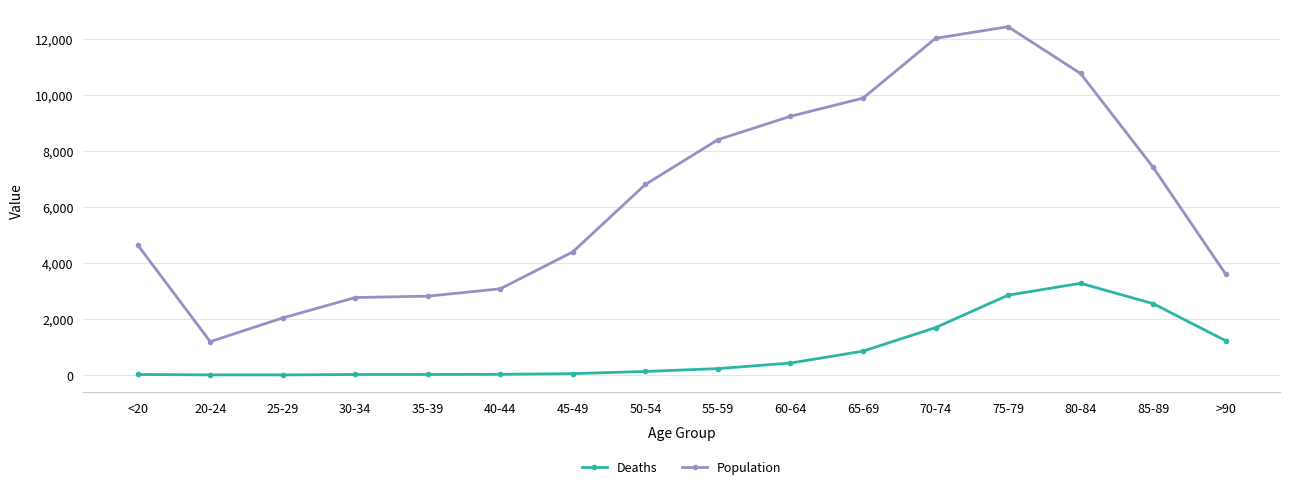

What is the total value across all series at 20-24?

1195